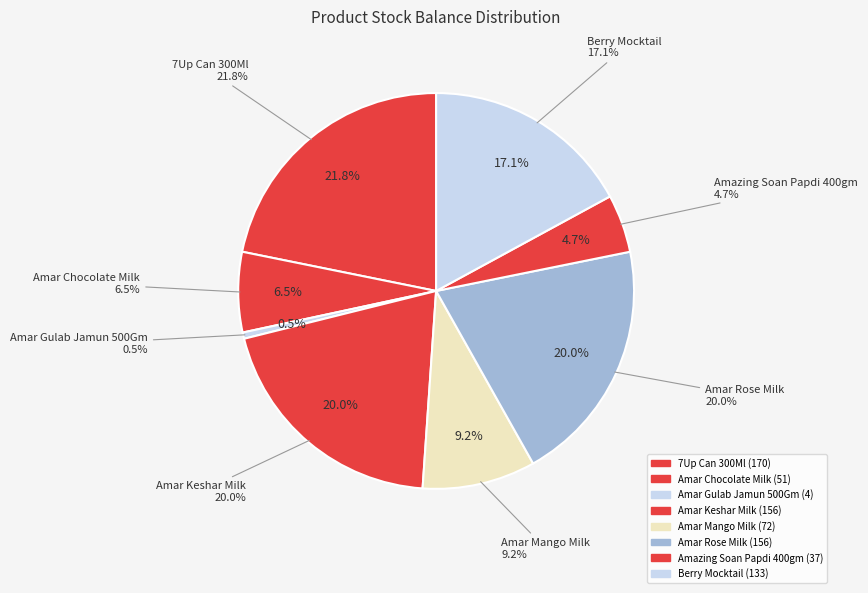

Does any single category account for the majority?

No